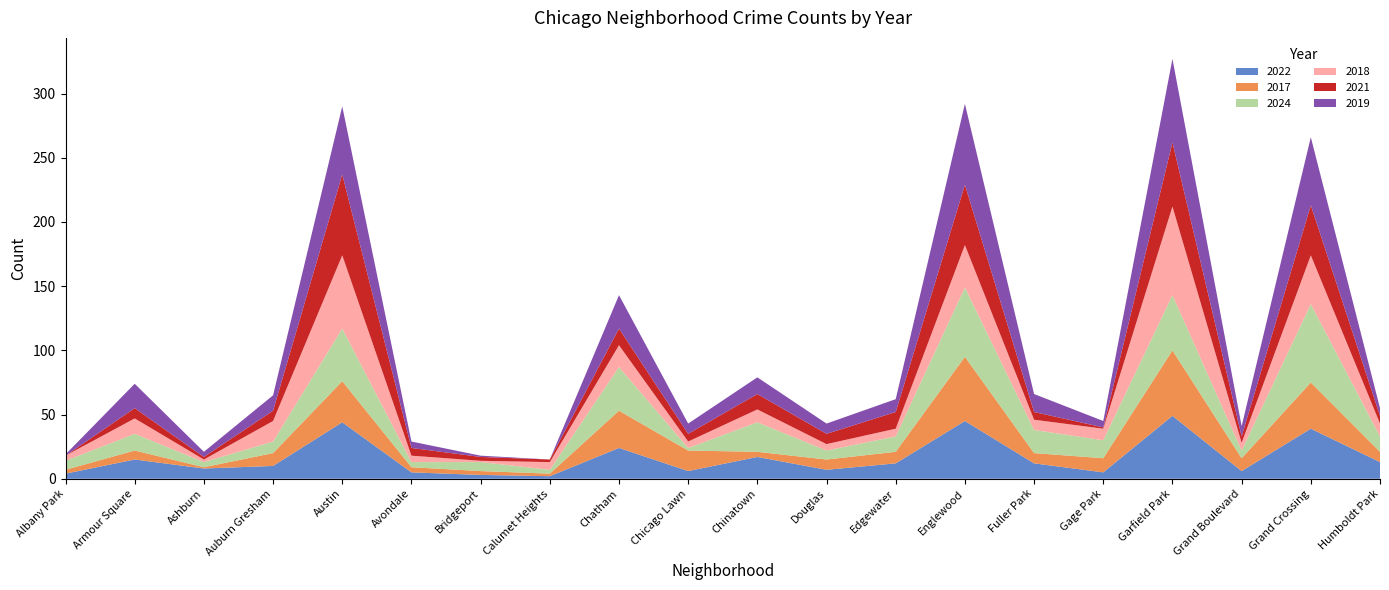

Reading left to right, list all the values displayed in this chart.

2022: Albany Park=4	Armour Square=15	Ashburn=8	Auburn Gresham=10	Austin=44	Avondale=5	Bridgeport=3	Calumet Heights=2	Chatham=24	Chicago Lawn=6	Chinatown=17	Douglas=7	Edgewater=12	Englewood=45	Fuller Park=12	Gage Park=5	Garfield Park=49	Grand Boulevard=6	Grand Crossing=39	Humboldt Park=13
2017: Albany Park=3	Armour Square=7	Ashburn=1	Auburn Gresham=10	Austin=32	Avondale=4	Bridgeport=3	Calumet Heights=2	Chatham=29	Chicago Lawn=16	Chinatown=4	Douglas=8	Edgewater=9	Englewood=50	Fuller Park=8	Gage Park=11	Garfield Park=51	Grand Boulevard=10	Grand Crossing=36	Humboldt Park=8
2024: Albany Park=7	Armour Square=13	Ashburn=4	Auburn Gresham=9	Austin=41	Avondale=4	Bridgeport=7	Calumet Heights=3	Chatham=34	Chicago Lawn=2	Chinatown=23	Douglas=7	Edgewater=12	Englewood=54	Fuller Park=18	Gage Park=14	Garfield Park=43	Grand Boulevard=6	Grand Crossing=61	Humboldt Park=12
2018: Albany Park=4	Armour Square=12	Ashburn=2	Auburn Gresham=16	Austin=57	Avondale=5	Bridgeport=1	Calumet Heights=6	Chatham=17	Chicago Lawn=5	Chinatown=10	Douglas=5	Edgewater=6	Englewood=33	Fuller Park=8	Gage Park=9	Garfield Park=69	Grand Boulevard=6	Grand Crossing=38	Humboldt Park=10
2021: Albany Park=0	Armour Square=8	Ashburn=2	Auburn Gresham=8	Austin=63	Avondale=6	Bridgeport=3	Calumet Heights=2	Chatham=13	Chicago Lawn=6	Chinatown=12	Douglas=8	Edgewater=13	Englewood=47	Fuller Park=6	Gage Park=1	Garfield Park=50	Grand Boulevard=5	Grand Crossing=39	Humboldt Park=6
2019: Albany Park=1	Armour Square=19	Ashburn=4	Auburn Gresham=12	Austin=53	Avondale=5	Bridgeport=1	Calumet Heights=0	Chatham=26	Chicago Lawn=8	Chinatown=13	Douglas=8	Edgewater=10	Englewood=63	Fuller Park=14	Gage Park=5	Garfield Park=65	Grand Boulevard=8	Grand Crossing=53	Humboldt Park=6